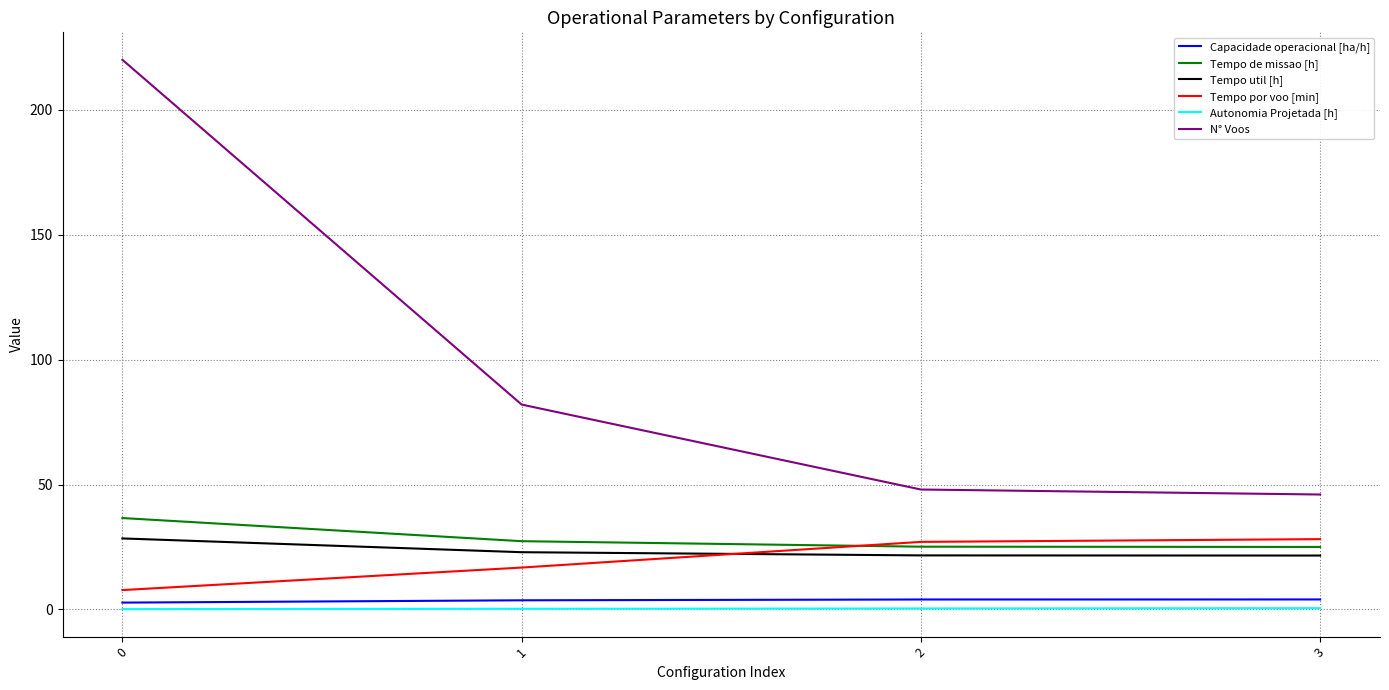

Is the value of N° Voos at 2 greater than the value of Tempo por voo [min] at 1?

Yes